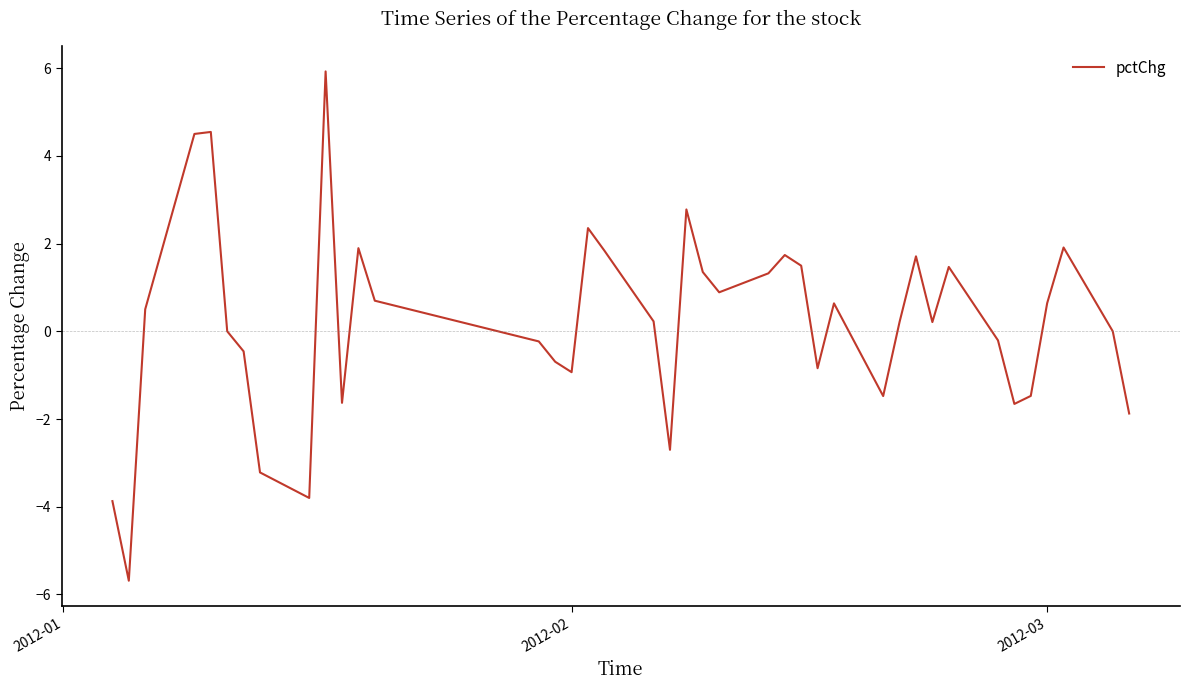

What is the greatest value displayed?

5.9